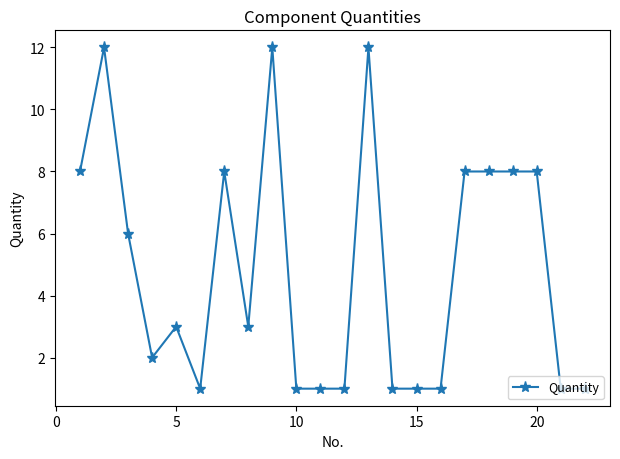

How many series are shown in this chart?

1